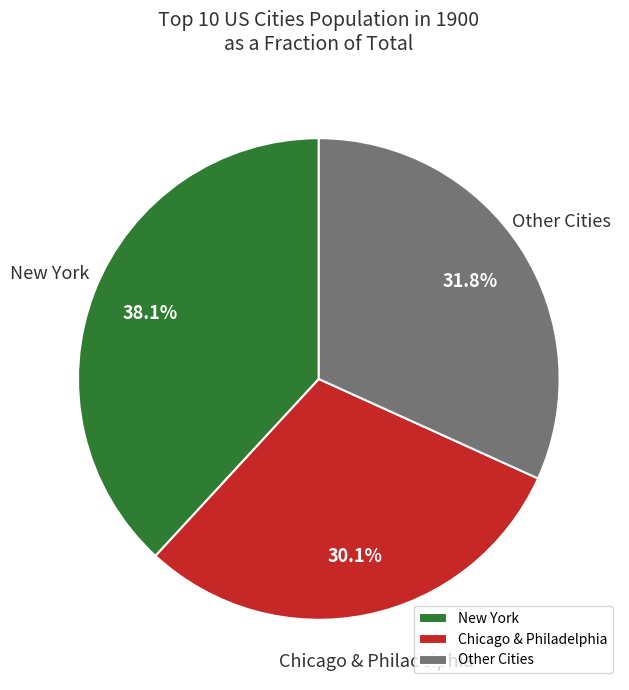

What is the ratio of the value at Other Cities to the value at Chicago & Philadelphia?

1.1